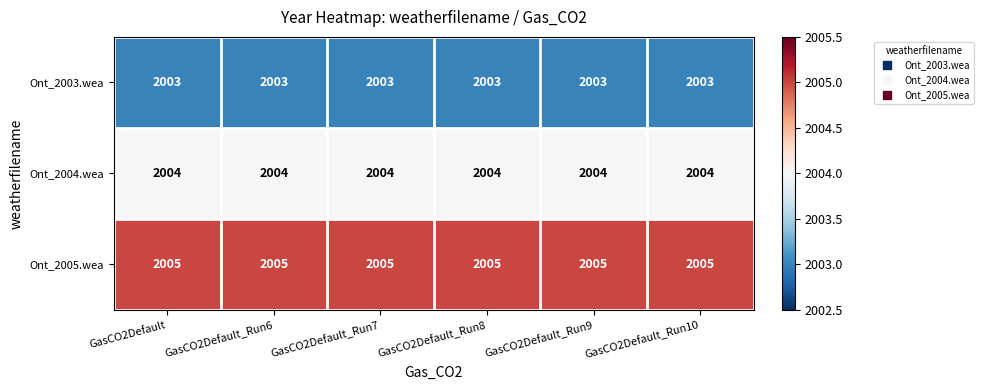

The value of Ont_2005.wea at GasCO2Default_Run10 is 2005. True or false?

True